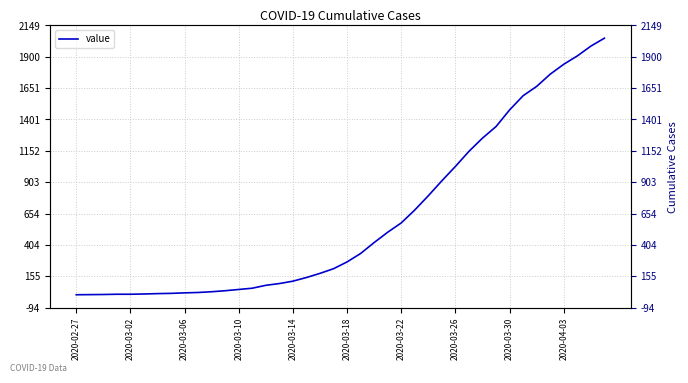

What is the smallest value displayed?

8